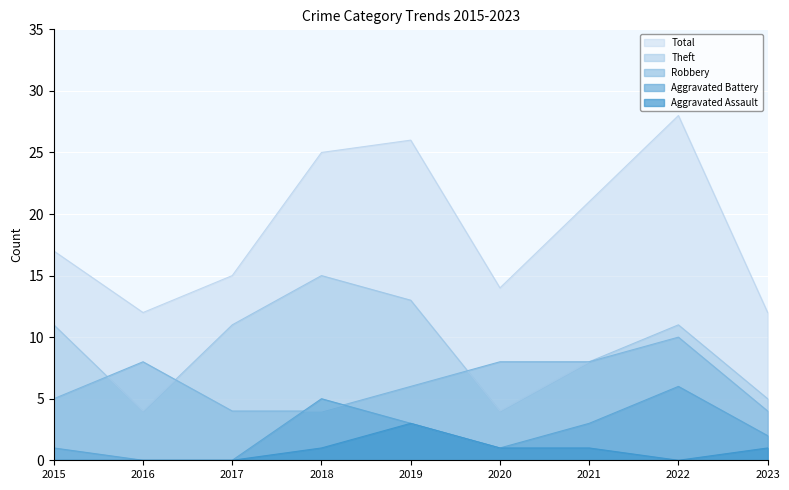

What is the sum of all Aggravated Assault values?

7